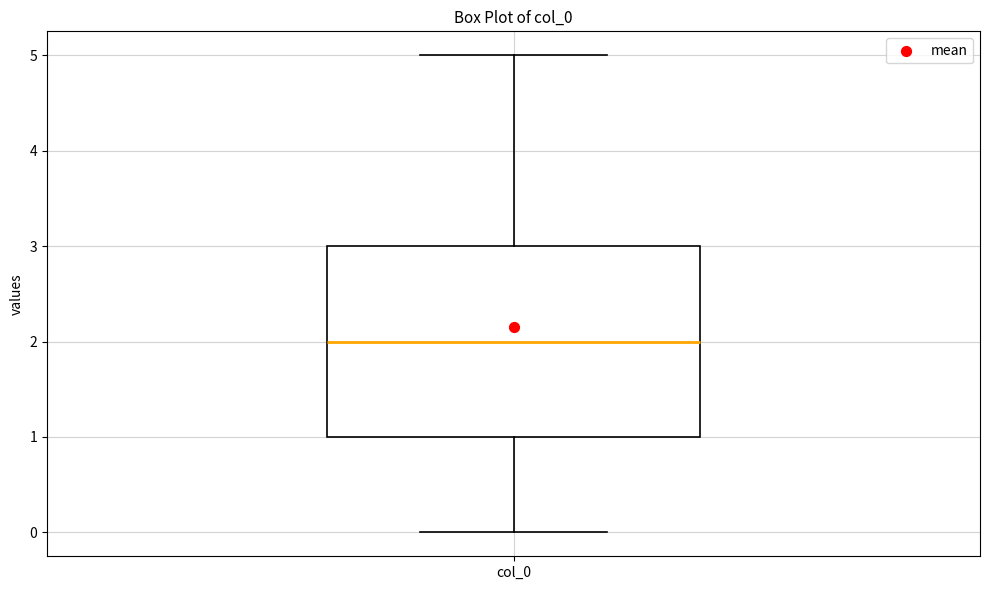

Where does the lower whisker of the box for col_0 end on the y-axis? The values are not printed on the chart, so give them approximately, as read against the axis.

0